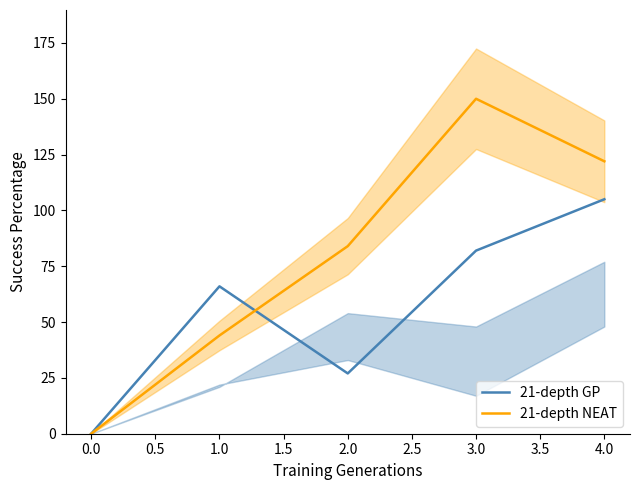

At which label does 21-depth NEAT reach its minimum?

0.0